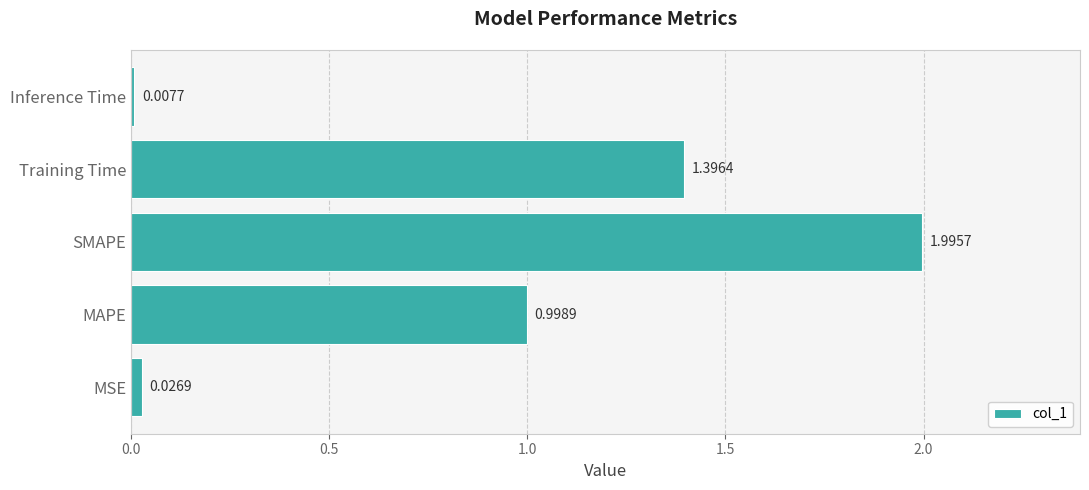

Rank the categories by value from highest to lowest.

SMAPE, Training Time, MAPE, MSE, Inference Time